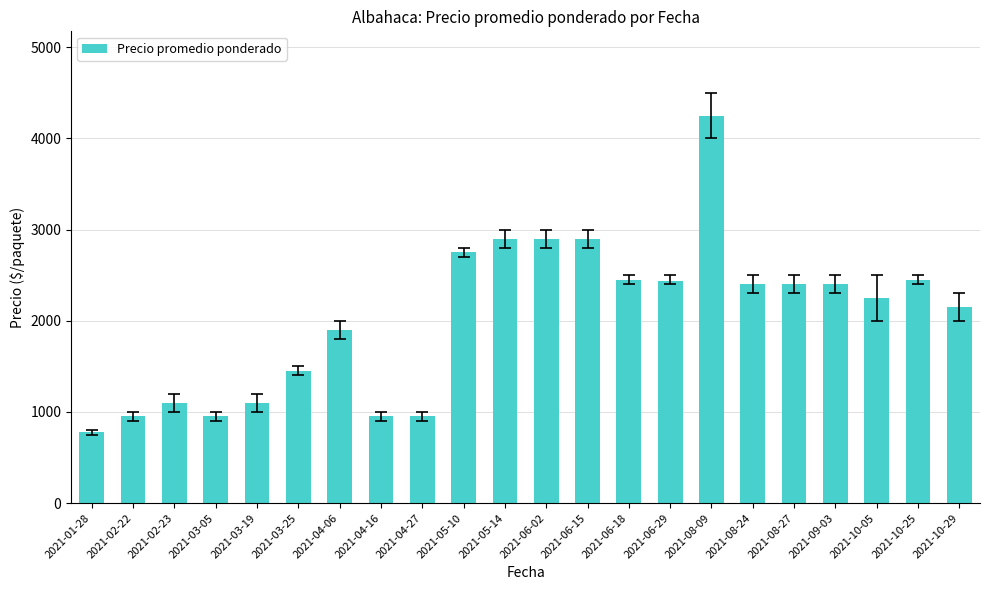

Are the bars horizontal?

No